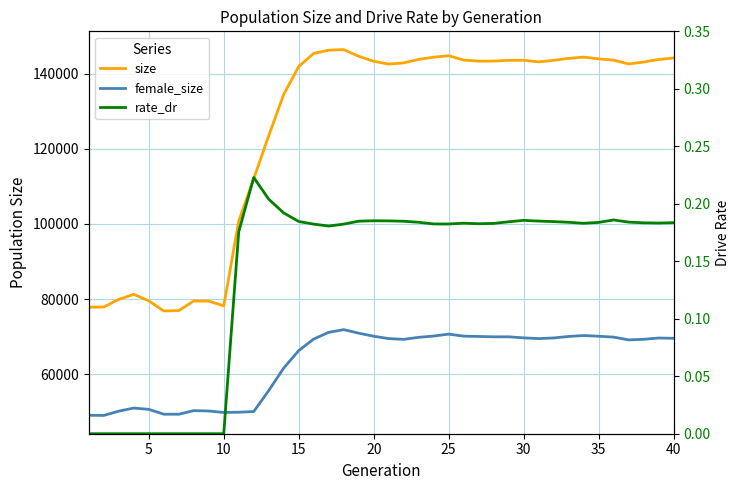

Which series has the largest range (max minus min)?

size